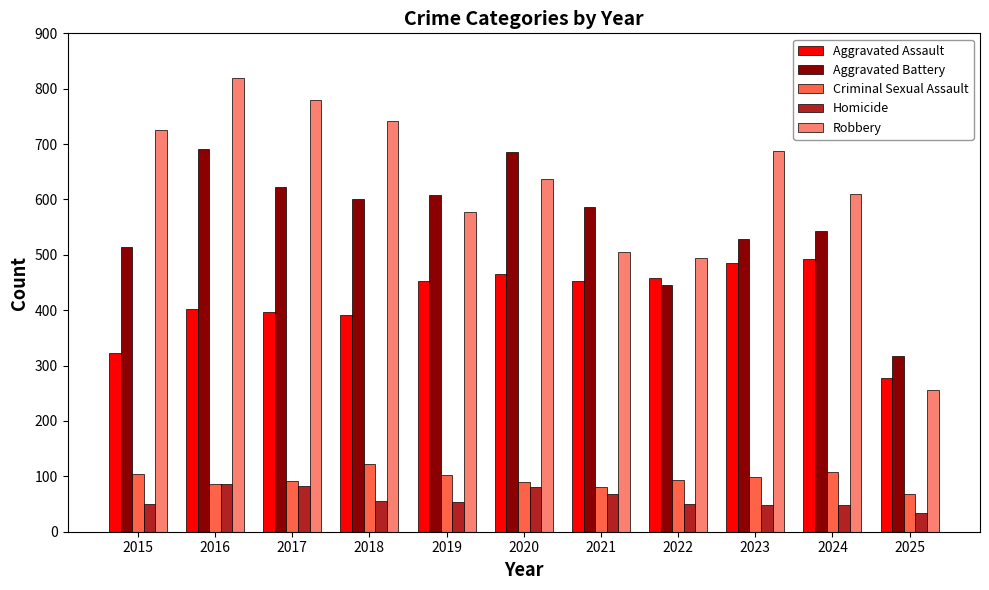

Is the value of Aggravated Assault at 2019 greater than the value of Homicide at 2018?

Yes